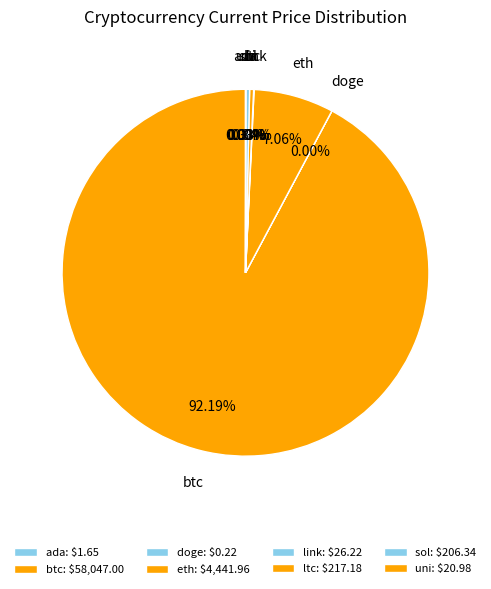

Is the sum of btc and eth greater than half?

Yes